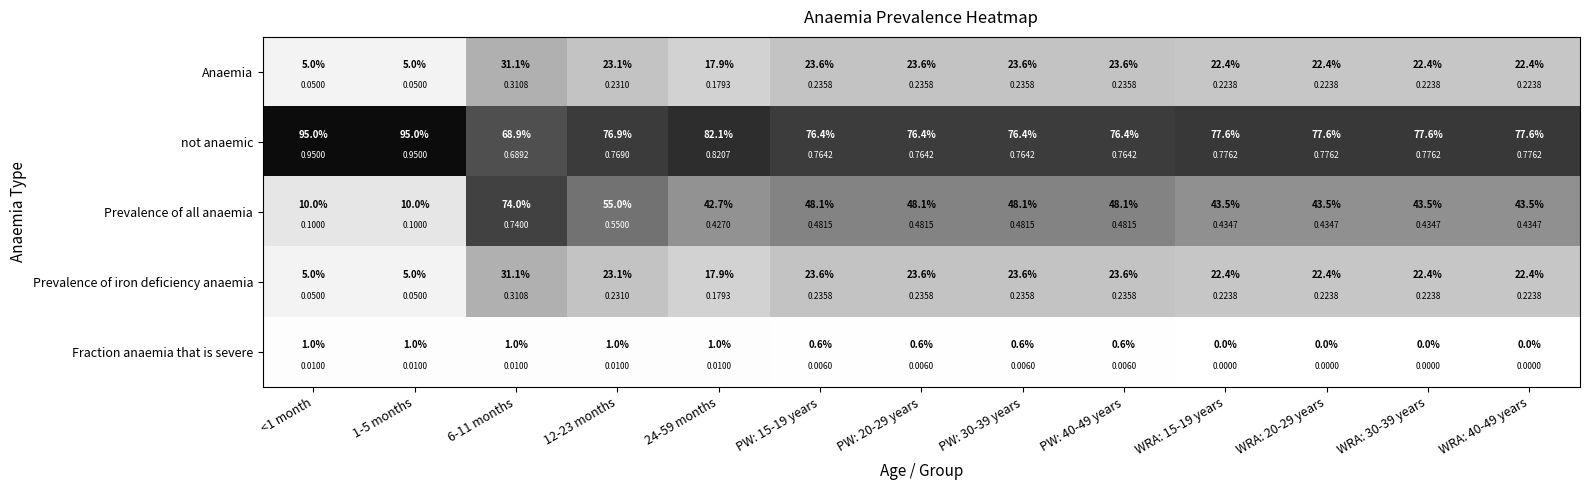

Which series has the largest total across all categories?

not anaemic